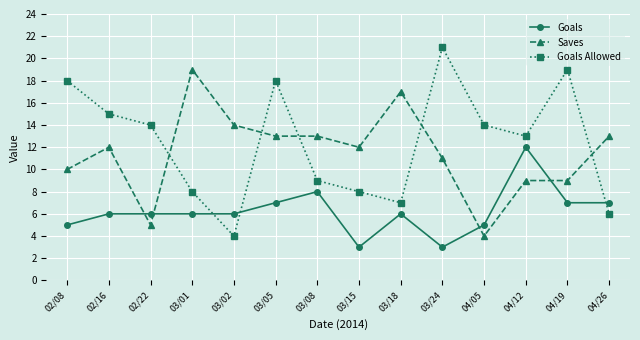

Count the number of categories in the chart.

14